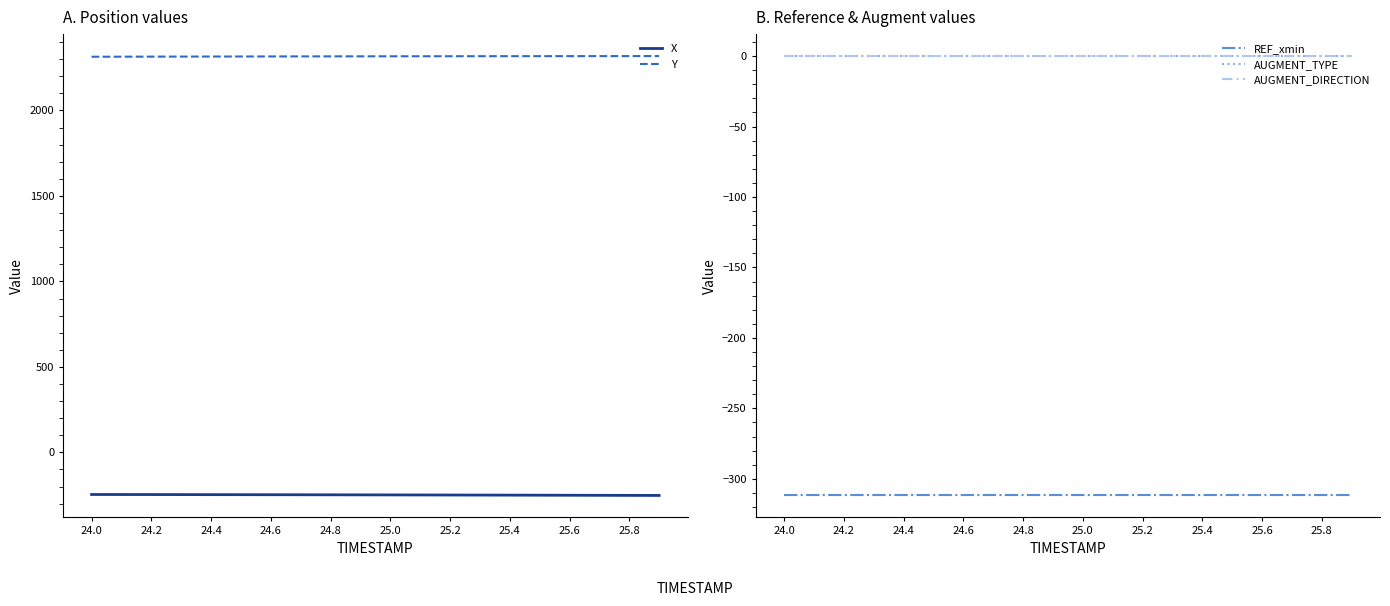

Reading left to right, transcribe all the data shown in this chart.

X: -246.5	-246.7	-247.0	-247.2	-247.4	-247.7	-247.9	-248.2	-248.5	-248.7	-249.0	-249.3	-249.6	-250.0	-250.3	-250.7	-251.0	-251.4	-251.8	-252.2
Y: 2314.4	2314.7	2315.0	2315.3	2315.6	2315.8	2316.1	2316.3	2316.5	2316.8	2316.9	2317.1	2317.3	2317.5	2317.6	2317.8	2317.9	2318.0	2318.1	2318.2
REF_xmin: -311.8	-311.8	-311.8	-311.8	-311.8	-311.8	-311.8	-311.8	-311.8	-311.8	-311.8	-311.8	-311.8	-311.8	-311.8	-311.8	-311.8	-311.8	-311.8	-311.8
AUGMENT_TYPE: 0.0	0.0	0.0	0.0	0.0	0.0	0.0	0.0	0.0	0.0	0.0	0.0	0.0	0.0	0.0	0.0	0.0	0.0	0.0	0.0
AUGMENT_DIRECTION: 0.0	0.0	0.0	0.0	0.0	0.0	0.0	0.0	0.0	0.0	0.0	0.0	0.0	0.0	0.0	0.0	0.0	0.0	0.0	0.0